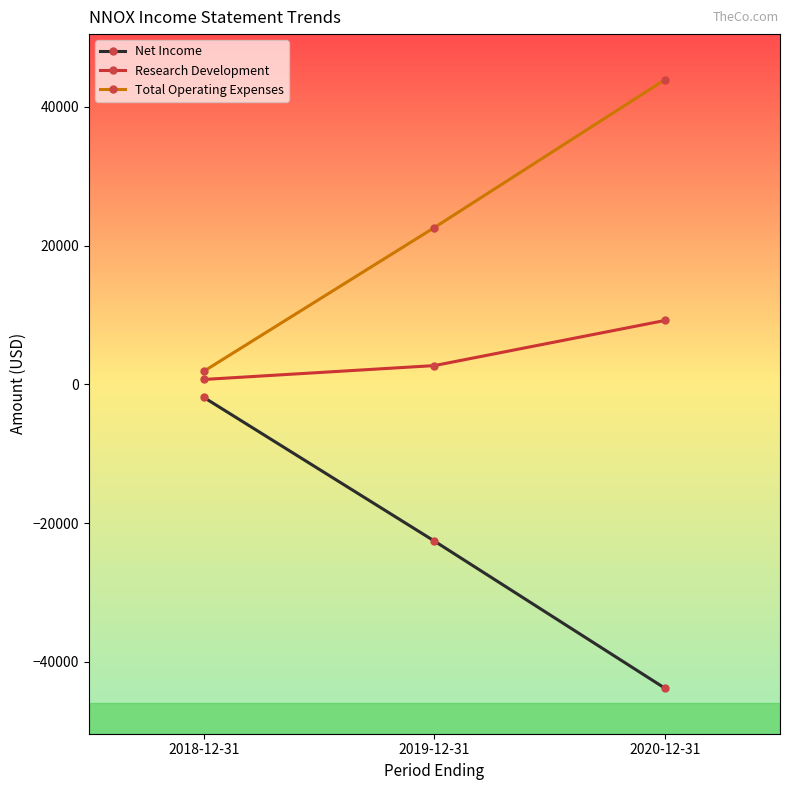

What is the sum of all Total Operating Expenses values?

68400